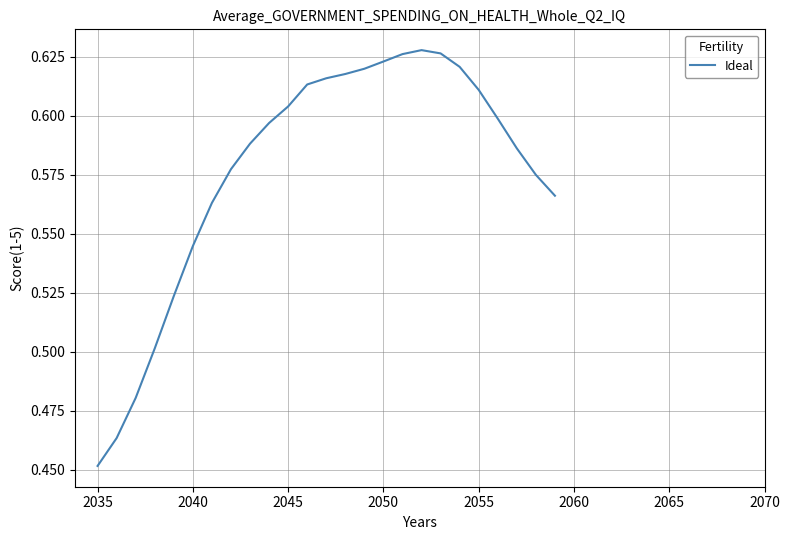

How many interior local peaks (higher than both neighbors) does the data have?

1